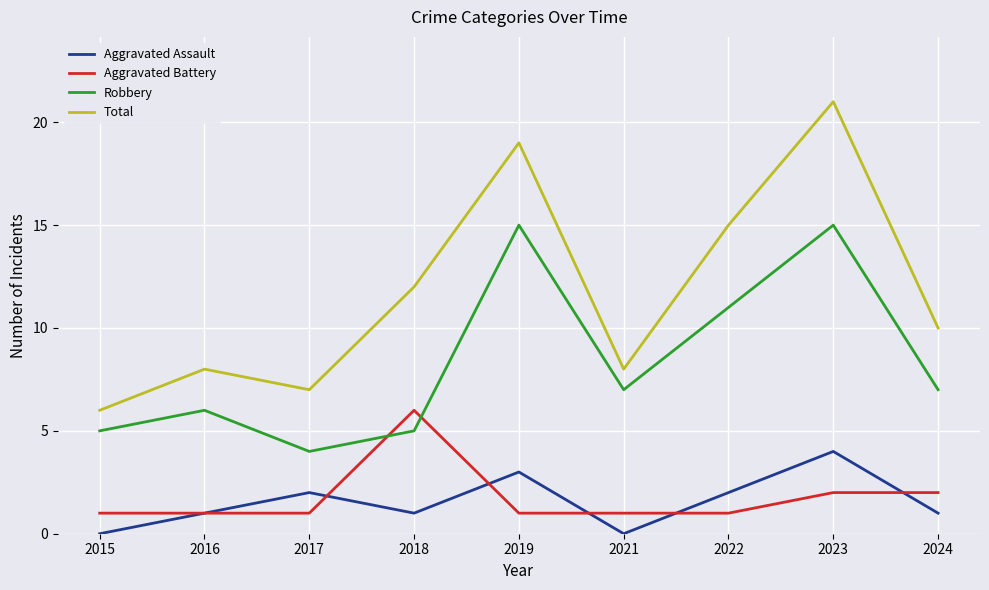

What is the difference between the Total values at 2022 and 2024?

5